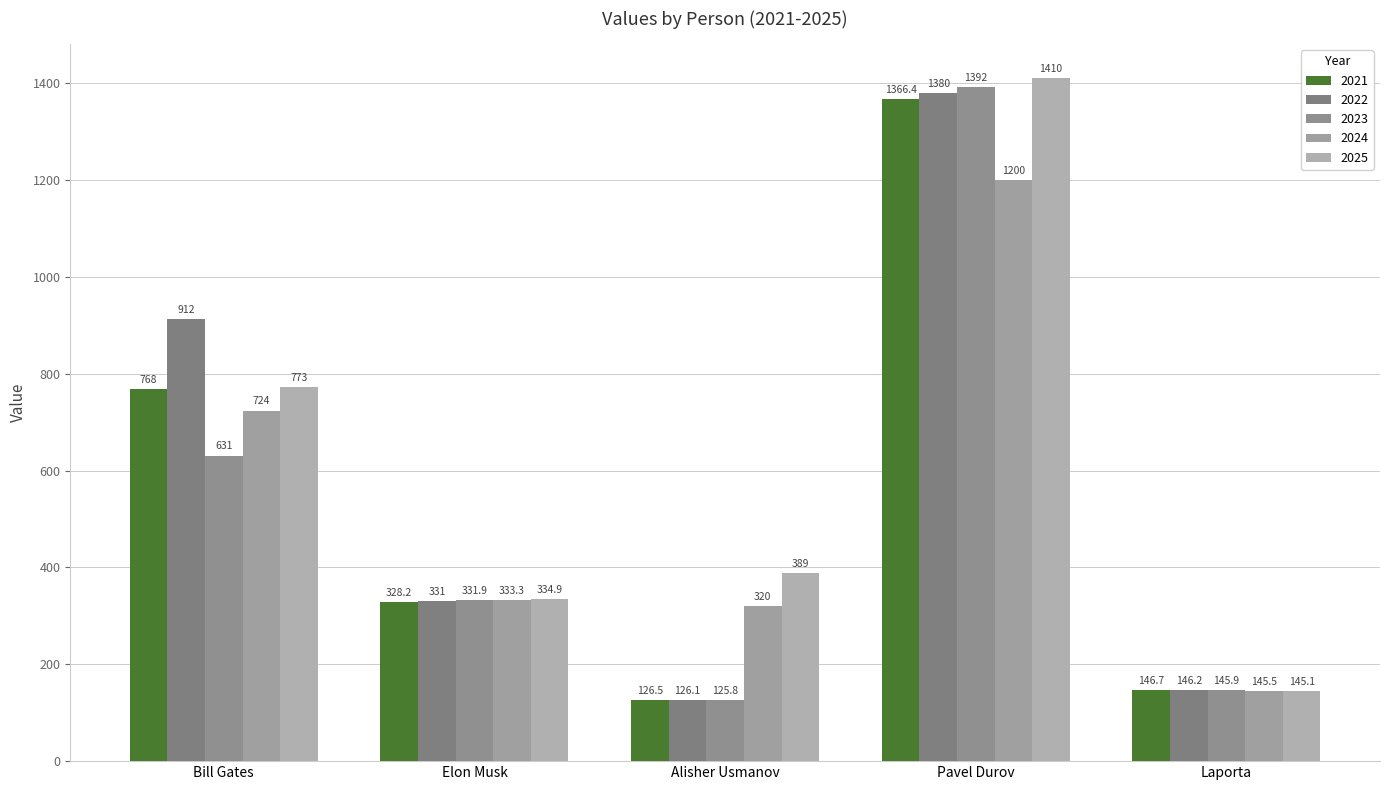

At which label is 2021 closest to 746?

Bill Gates